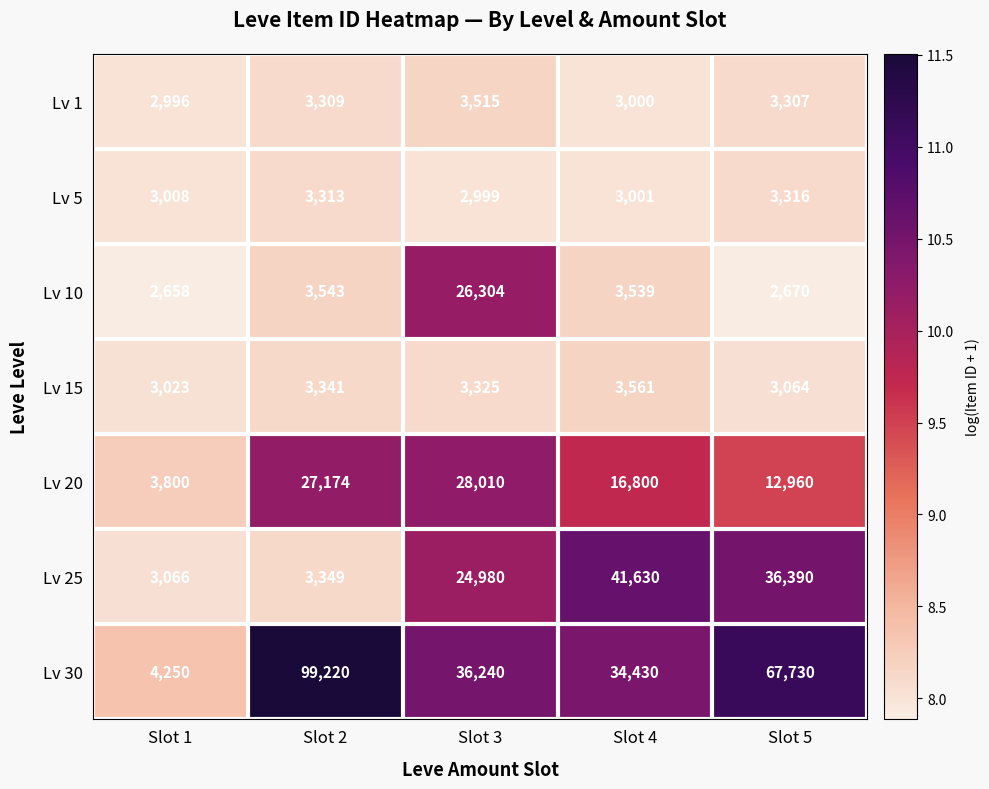

What is the difference between the Lv 20 values at Slot 2 and Slot 1?

23374